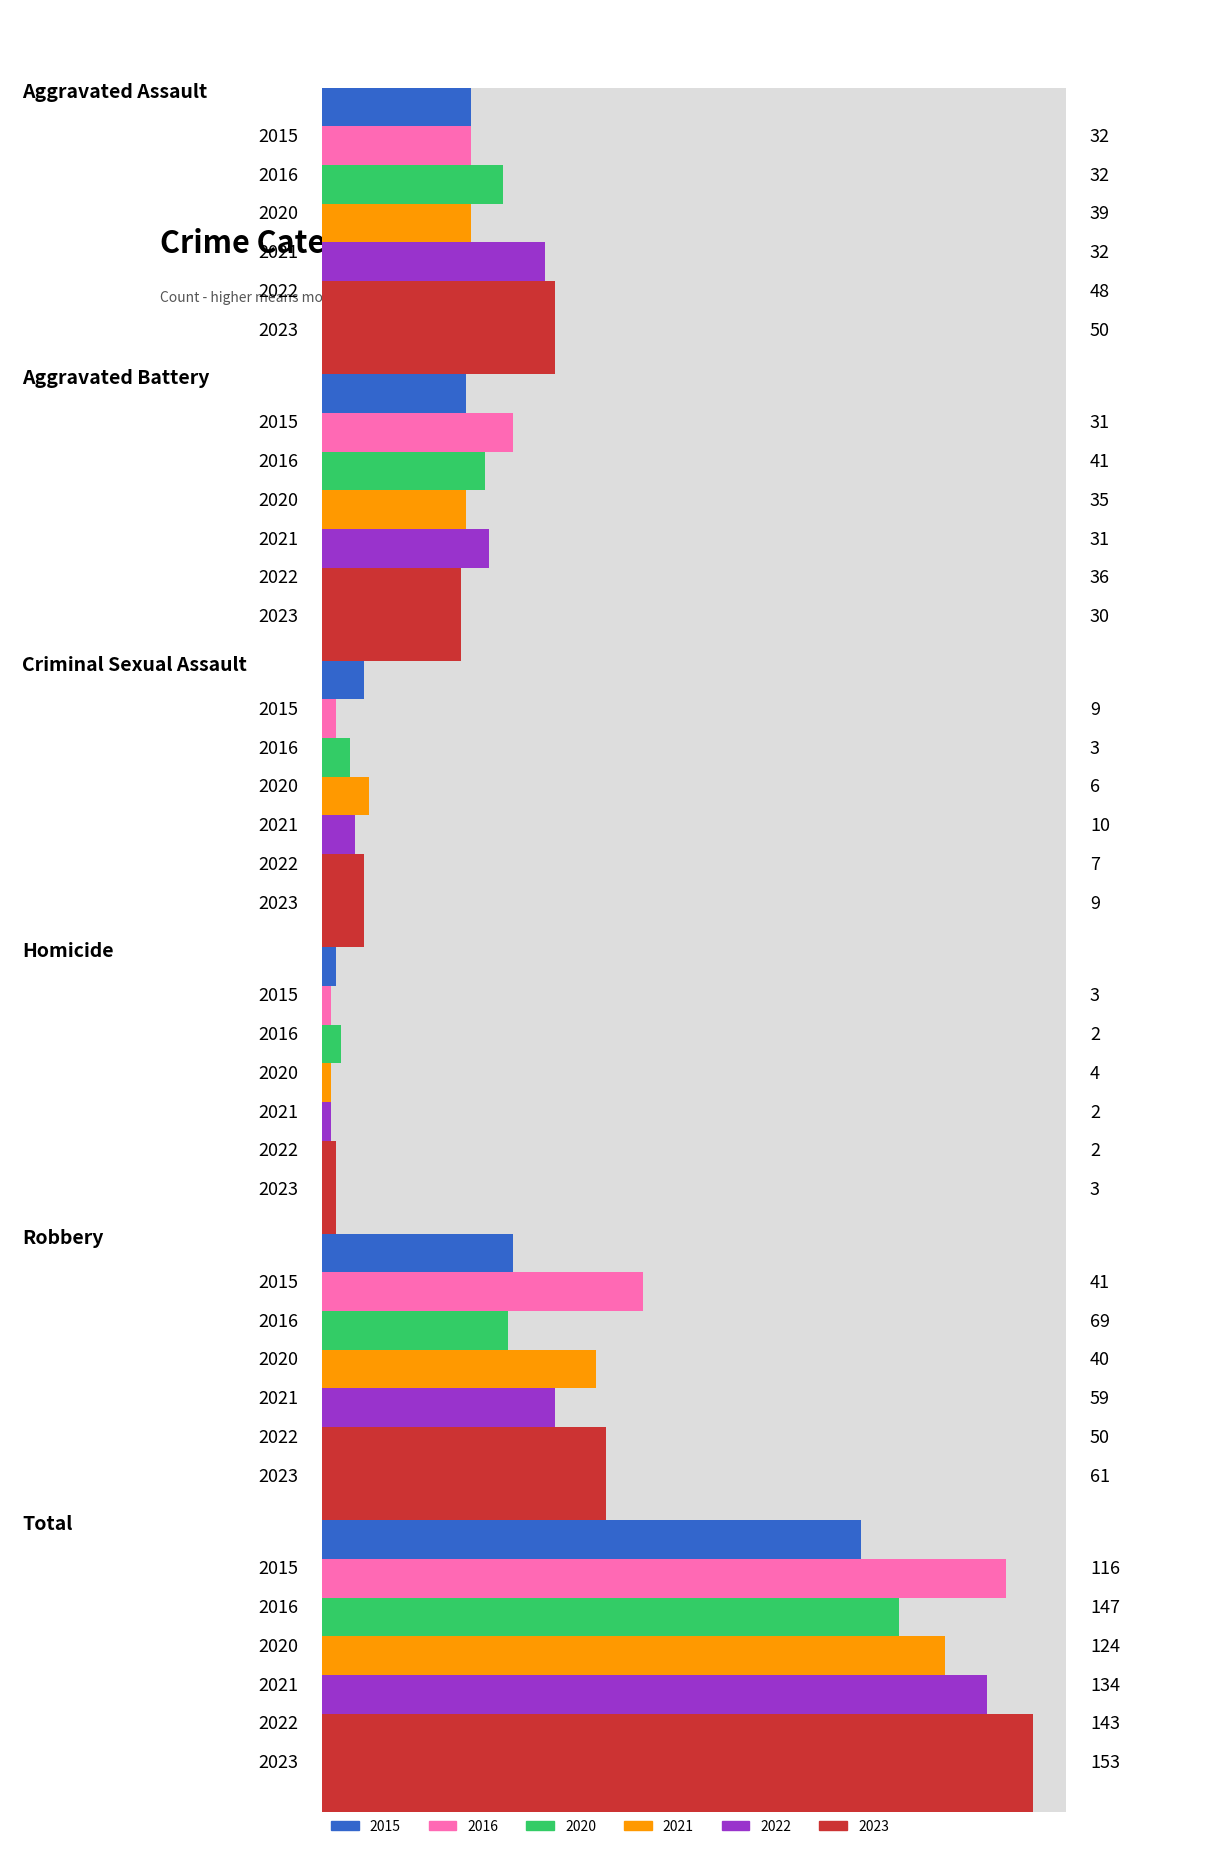

How many bars are there in total?

36